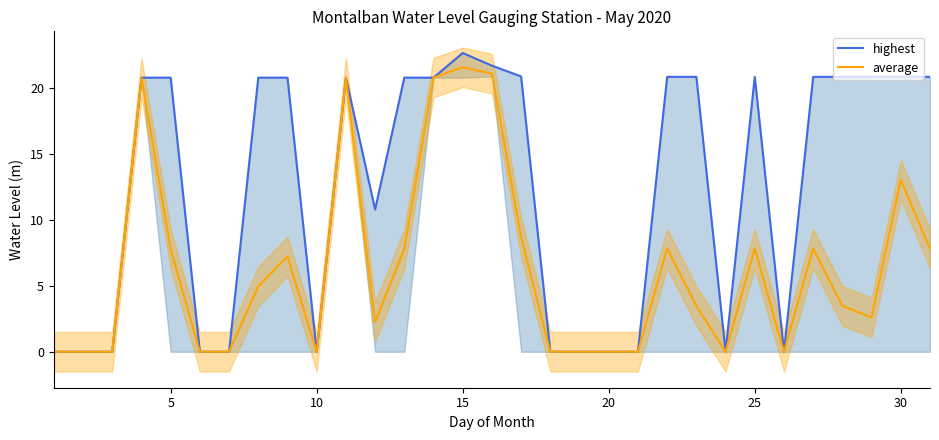

True or false: average has a value of 2.8 at 25.

False